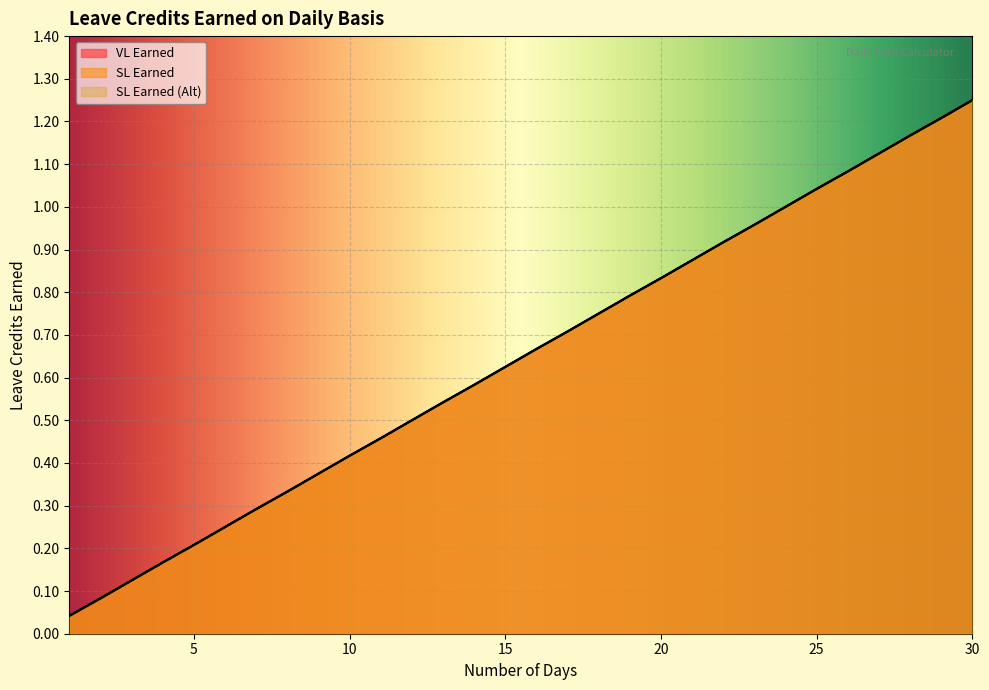

True or false: SL Earned has a value of 0.2 at 4.

True